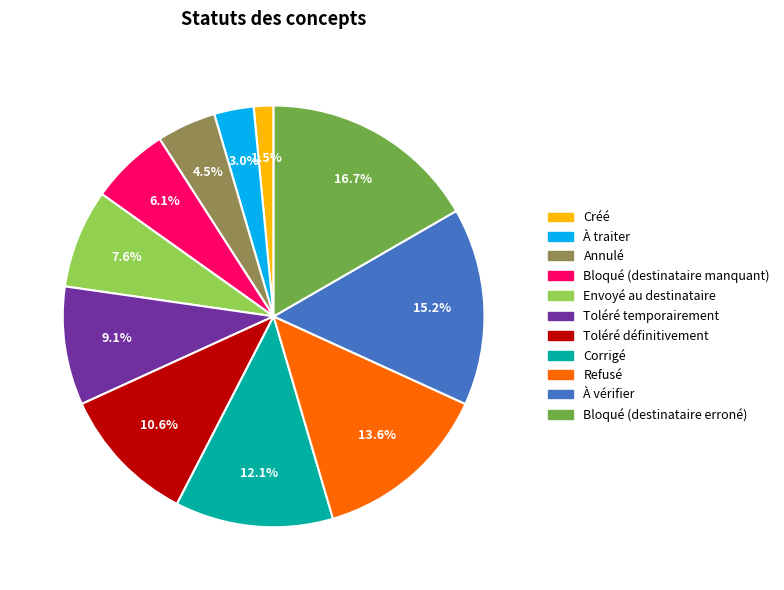

To the nearest percent, what percentage of the pie is Refusé?

14%